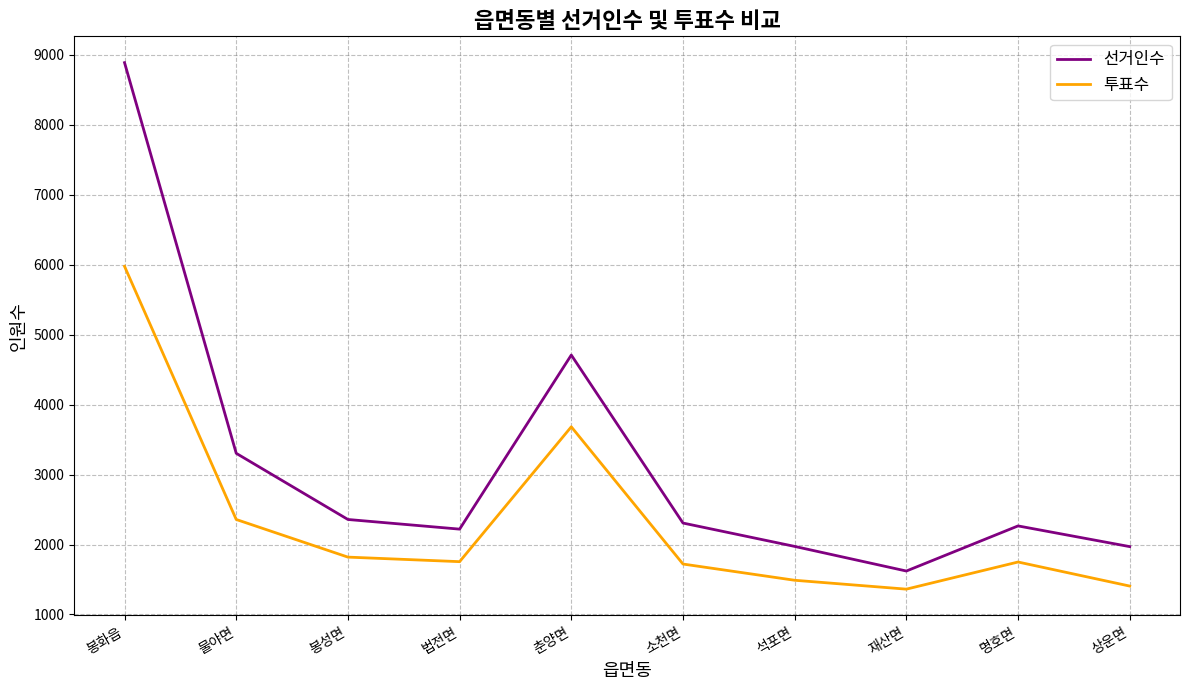

What is the minimum value for 투표수?

1362